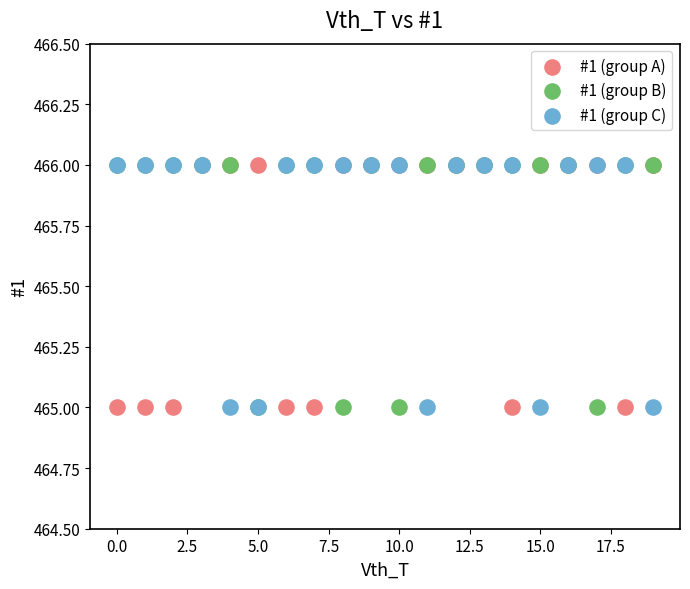

What are all the series names shown in the legend?

#1 (group A), #1 (group B), #1 (group C)